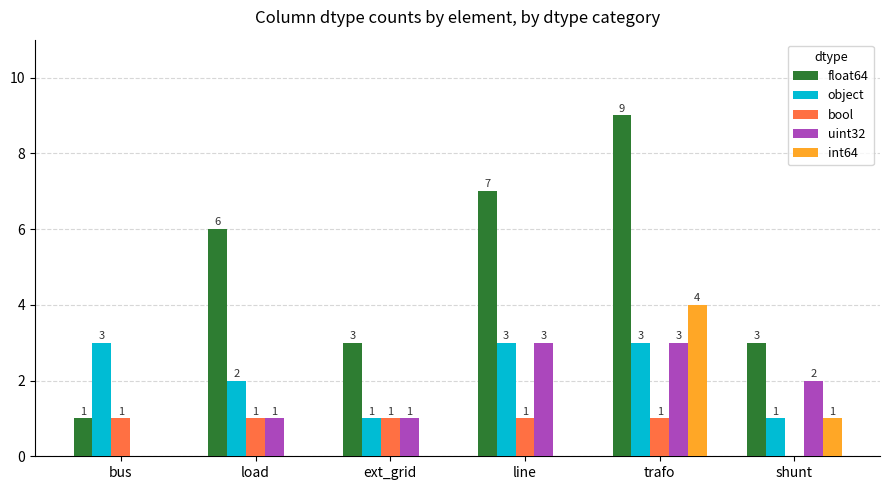

At which label does uint32 first exceed 2?

line